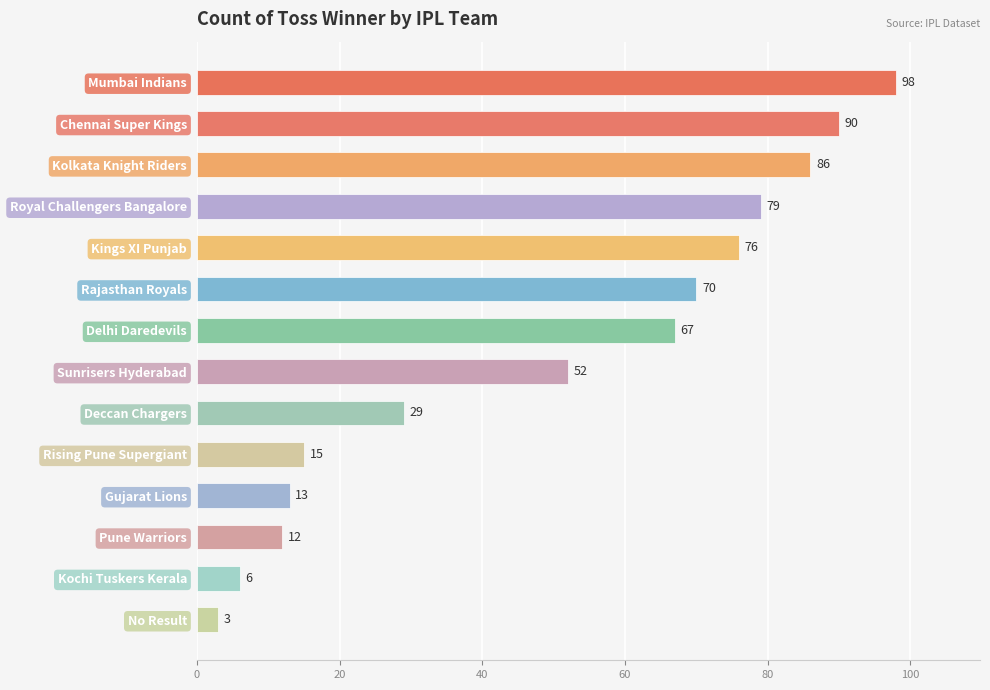

Where is the data nearest to the value 50?

Sunrisers Hyderabad